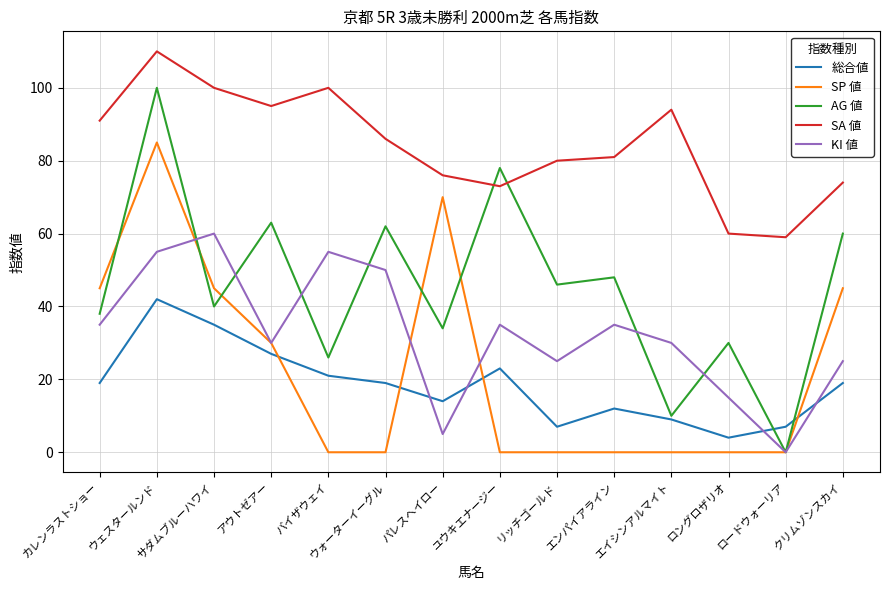

What position from the right is エイシンアルマイト?

4